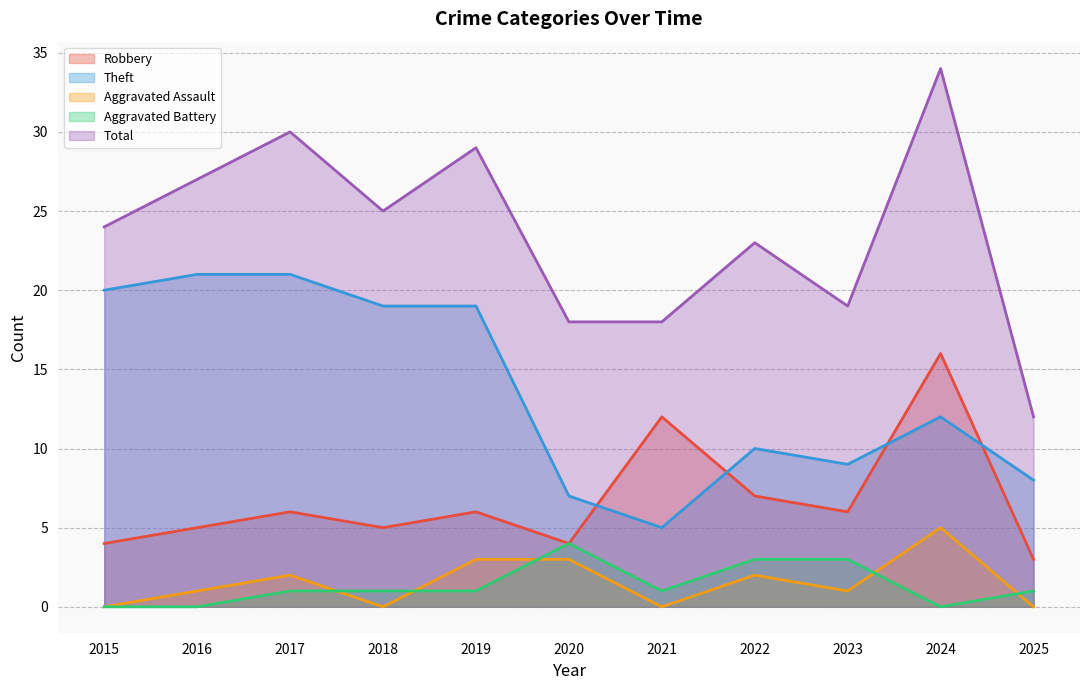

How many interior local peaks does the Aggravated Battery series have?

1